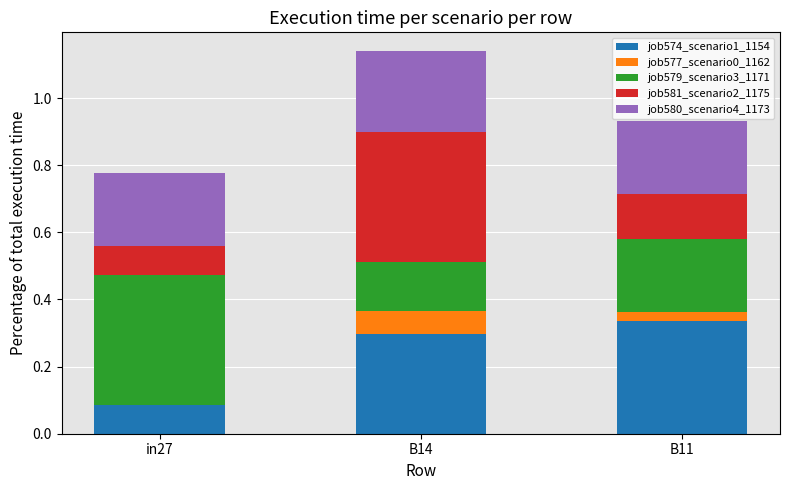

At which category is the sum across all series the highest?

B14